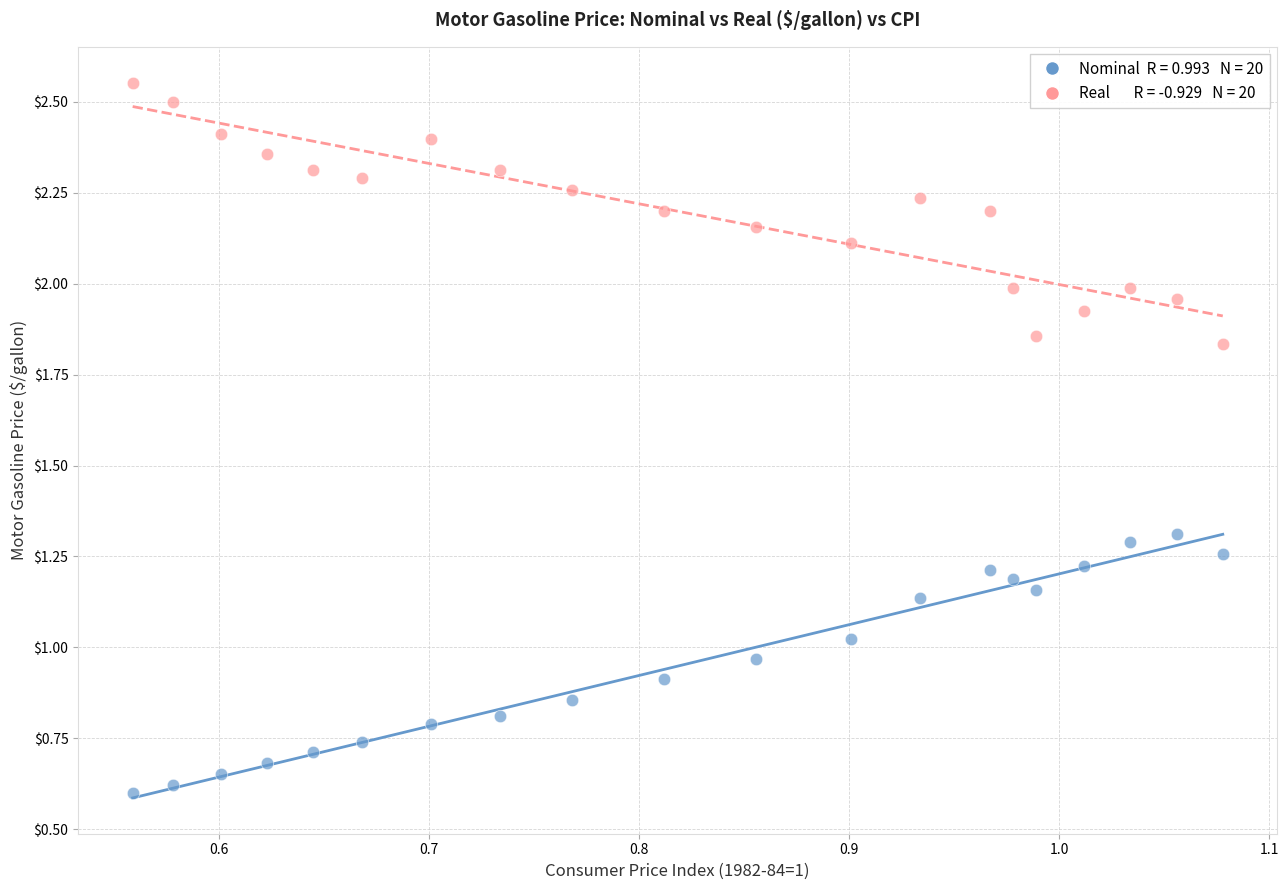

Across all data points, what is the range of X values (max minus min)?

0.5